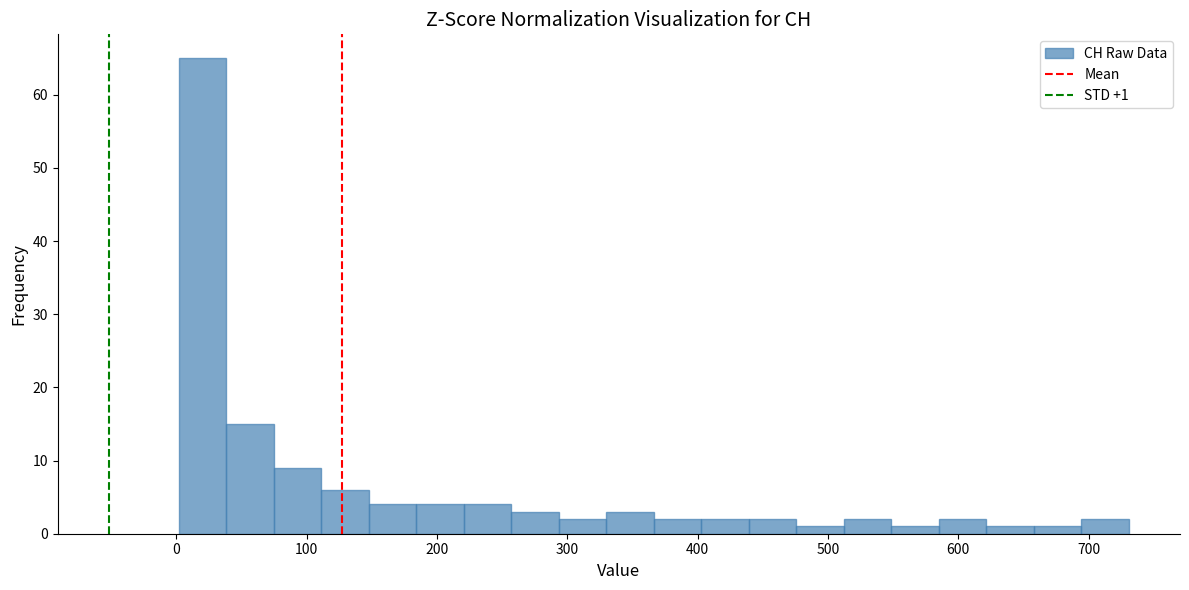

Read against the x-axis, roughly where is the centre of the tallest bar?

20